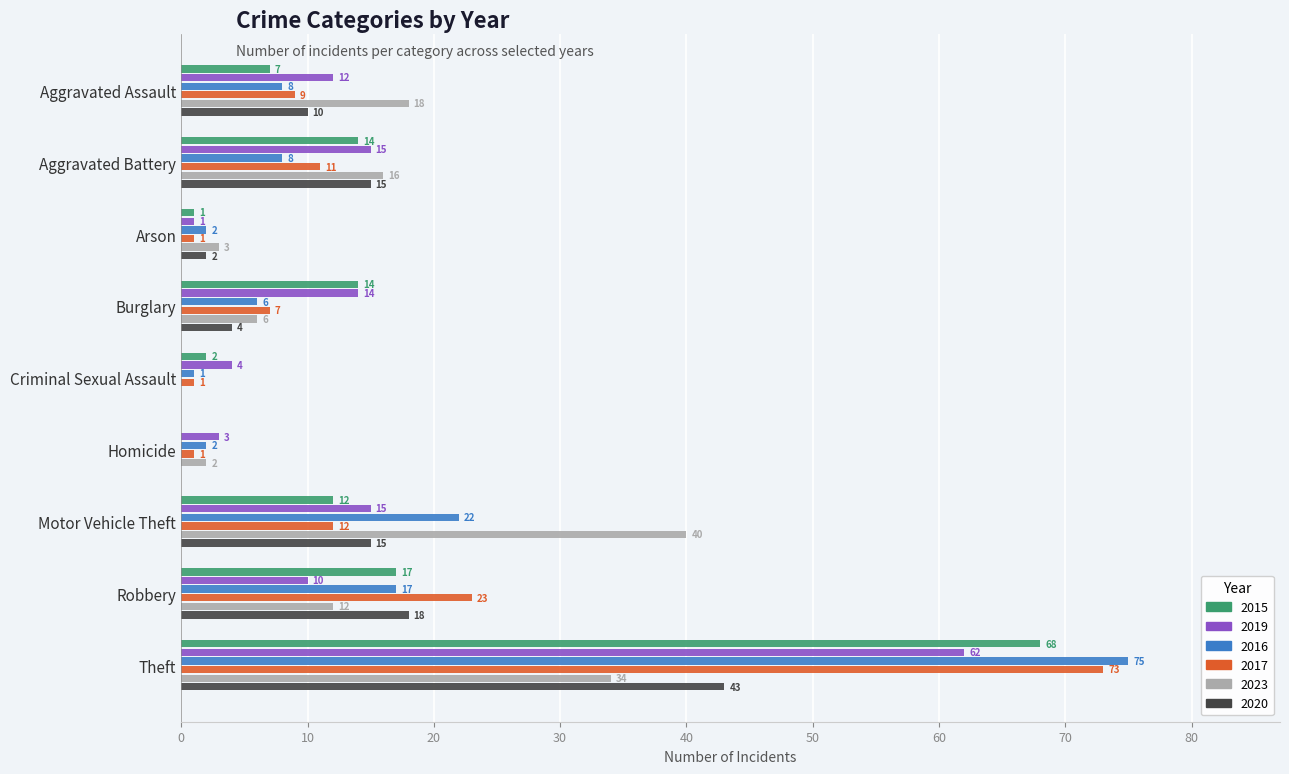

Between Aggravated Assault and Motor Vehicle Theft, which series saw the biggest shift?

2023